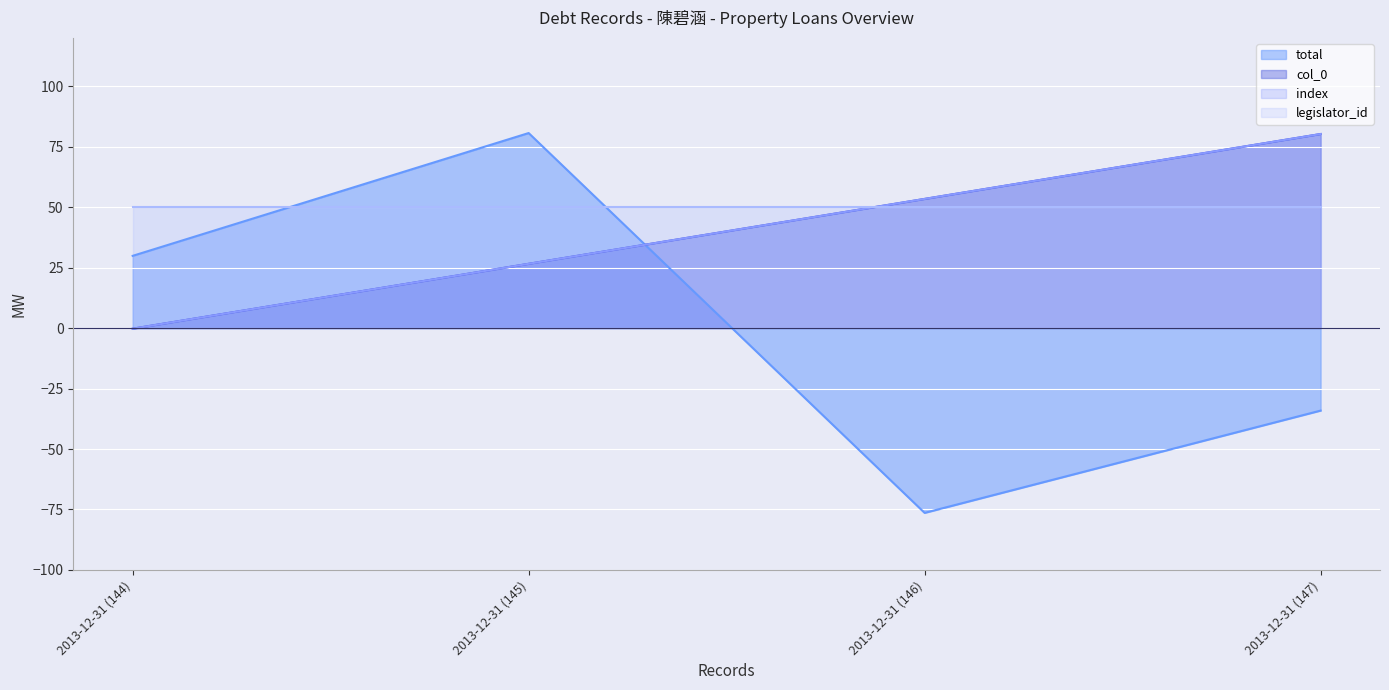

What is the difference between the maximum and minimum values in the col_0 series?

80.5